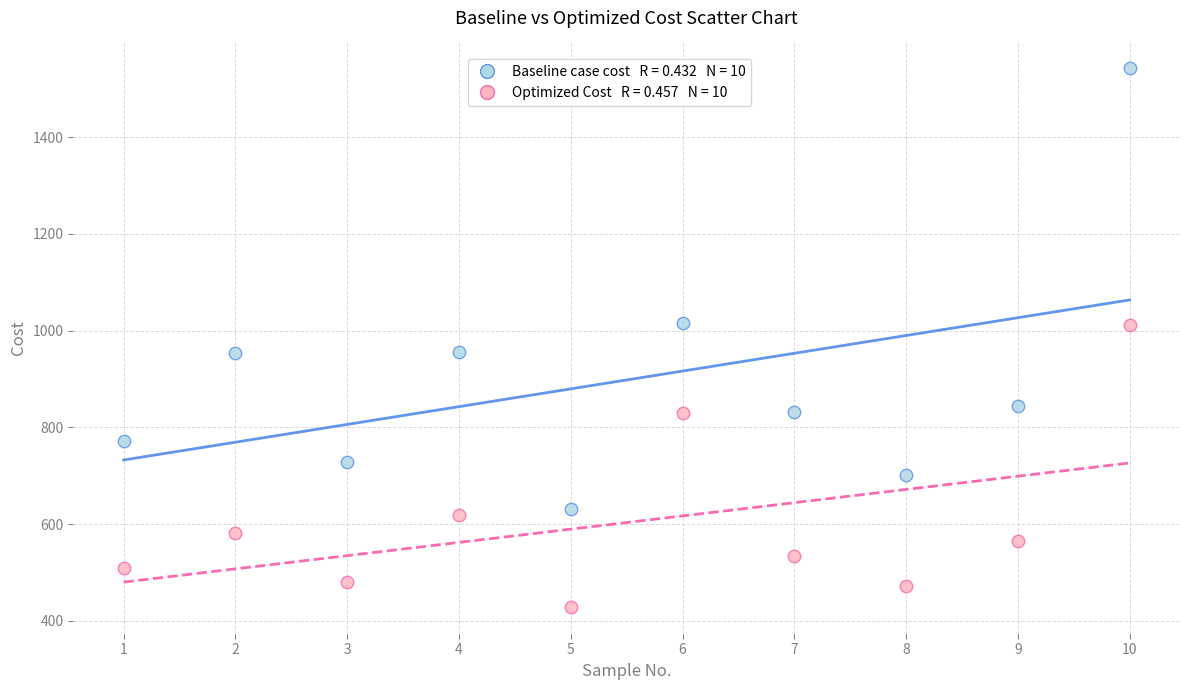

Across all data points, what is the range of Y values (max minus min)?

1114.8